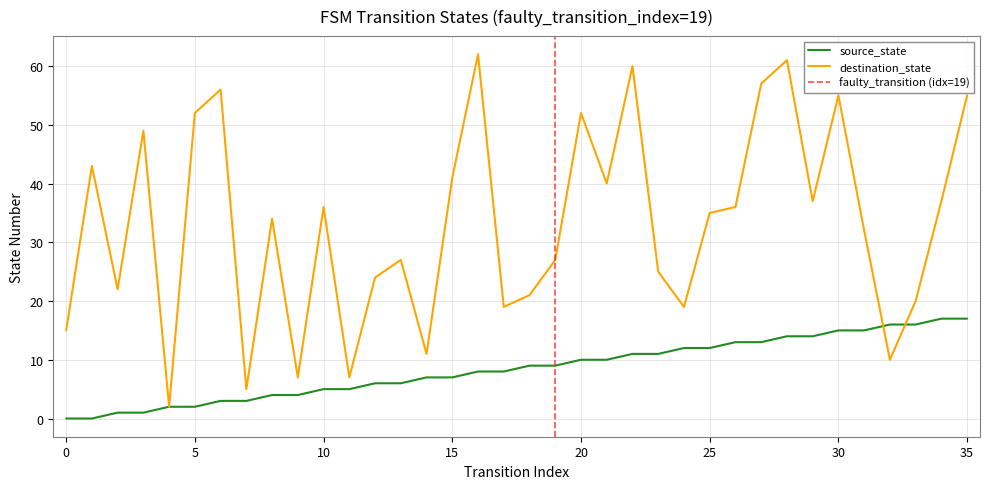

Reading left to right, extract all data points from this chart.

source_state: 0	0	1	1	2	2	3	3	4	4	5	5	6	6	7	7	8	8	9	9	10	10	11	11	12	12	13	13	14	14	15	15	16	16	17	17
destination_state: 15	43	22	49	2	52	56	5	34	7	36	7	24	27	11	41	62	19	21	27	52	40	60	25	19	35	36	57	61	37	55	32	10	20	37	55